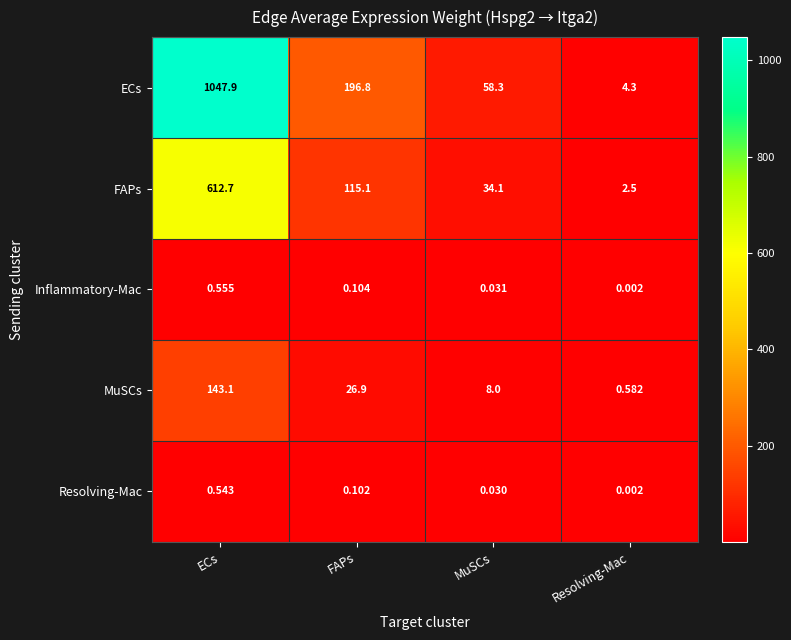

At which category does the chart reach its peak across all series?

ECs